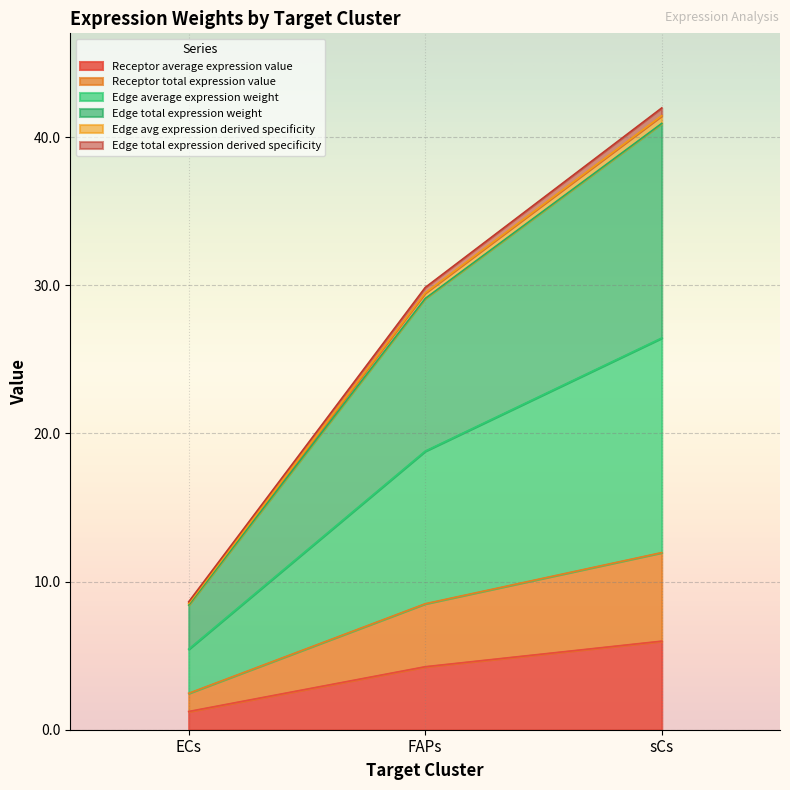

What is the spread (max minus min) of values at ECs?

7.4